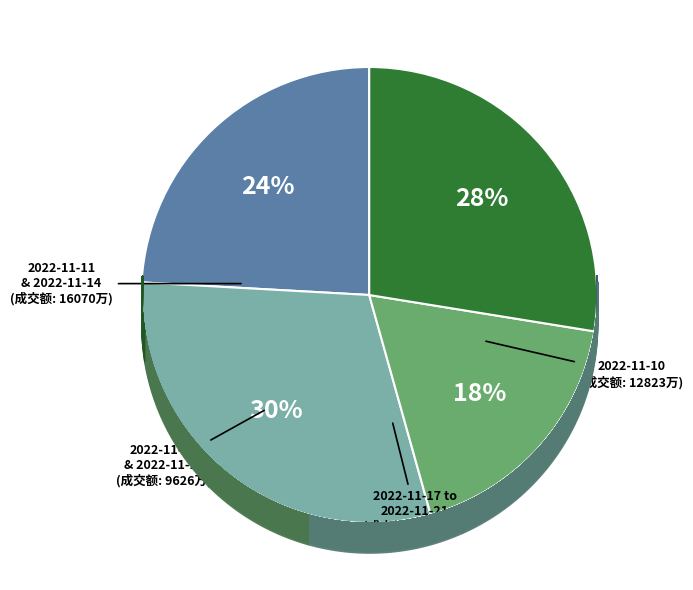

Count the number of slices in the pie.

4